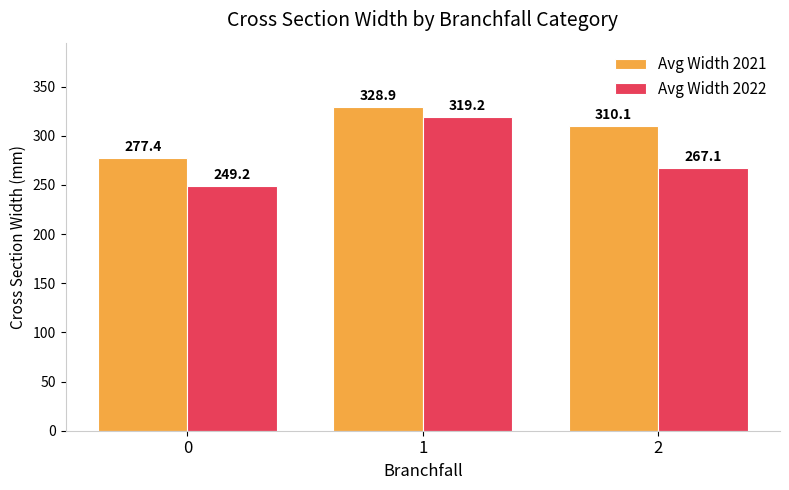

What are all the series names shown in the legend?

Avg Width 2021, Avg Width 2022